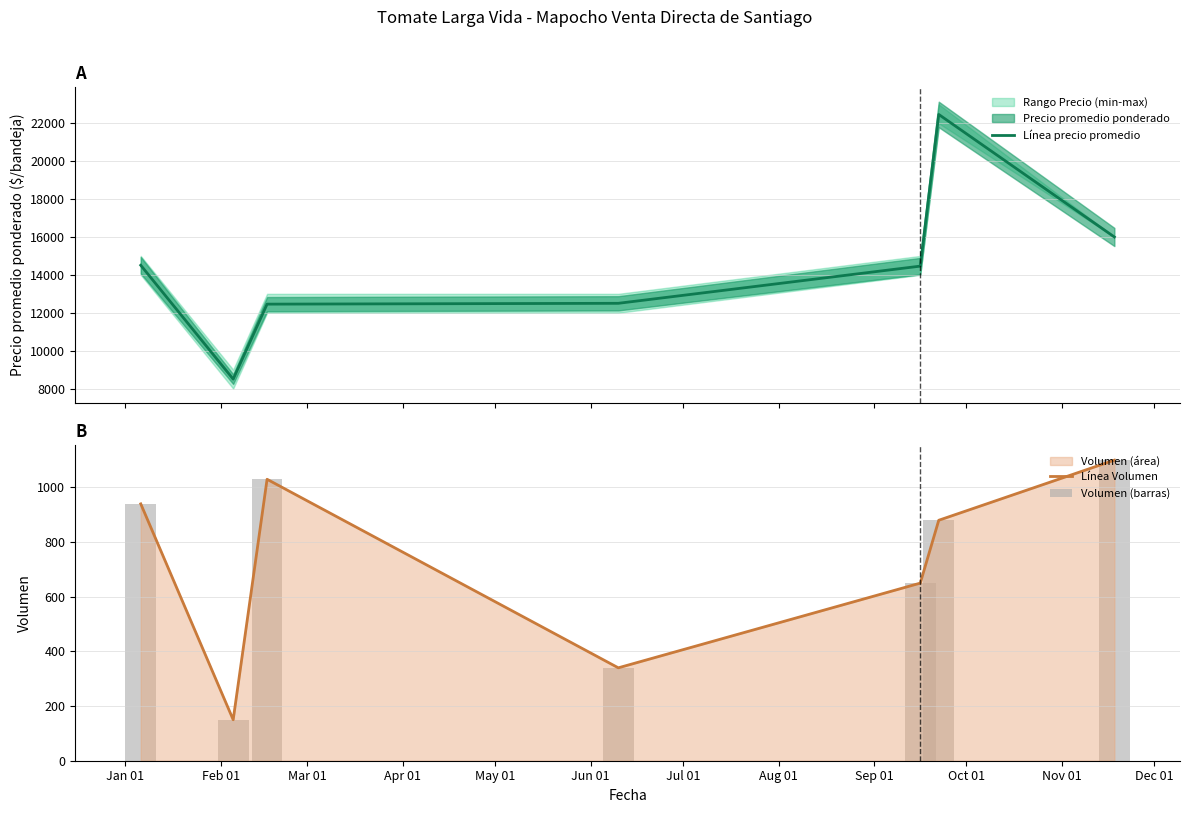

What is the maximum value for Línea Volumen?

1100